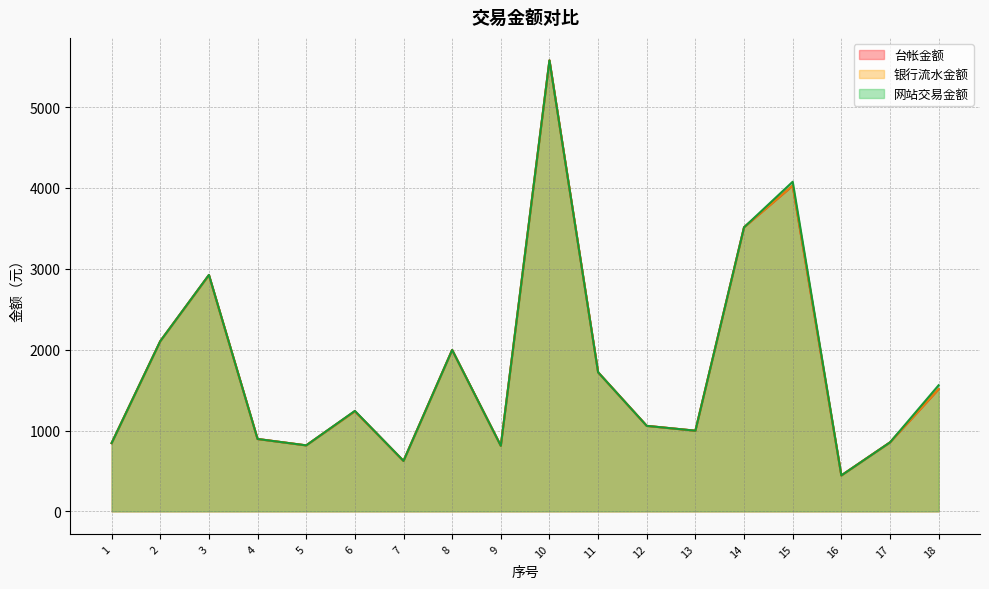

What is the sum of all 台帐金额 values?

31955.2